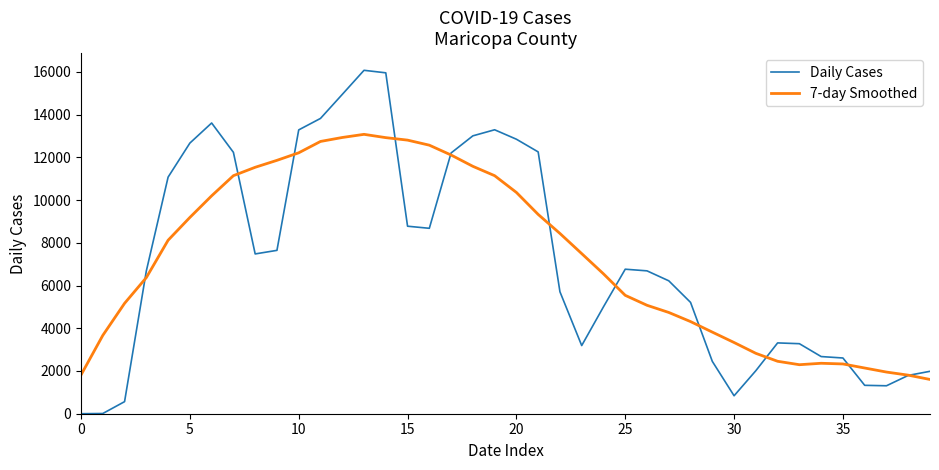

What is the maximum value for 7-day Smoothed?

13074.1